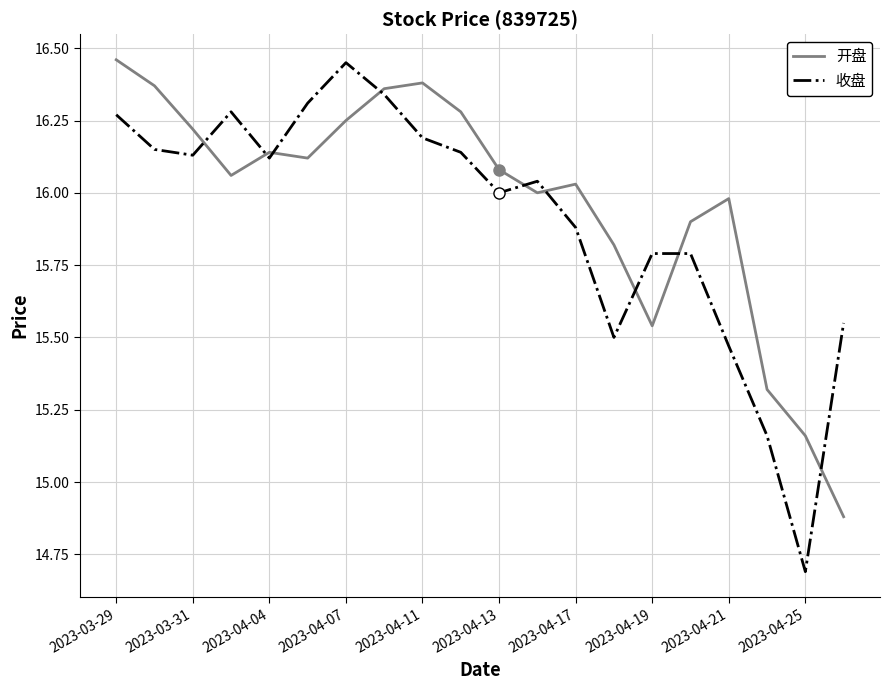

What is the difference between the maximum and minimum values in the 开盘 series?

1.6